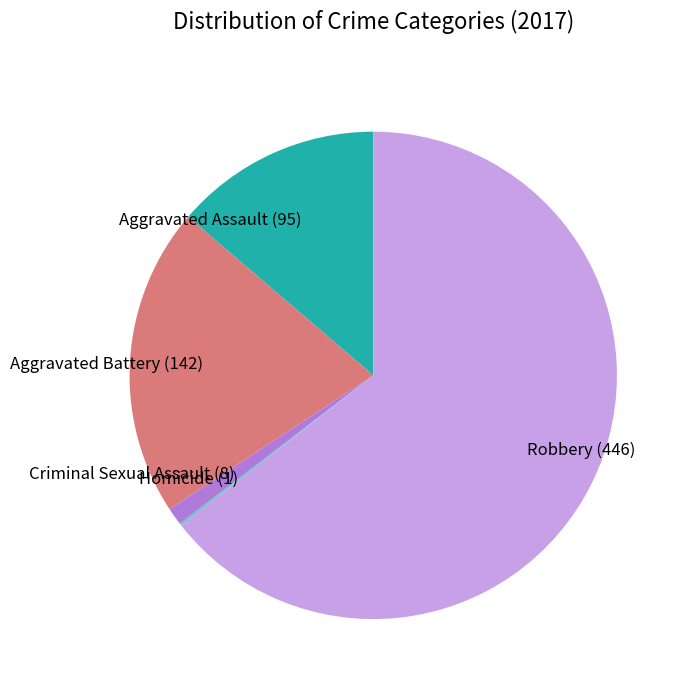

Approximately how many times larger is the value at Robbery (446) compared to Aggravated Assault (95)?

4.7